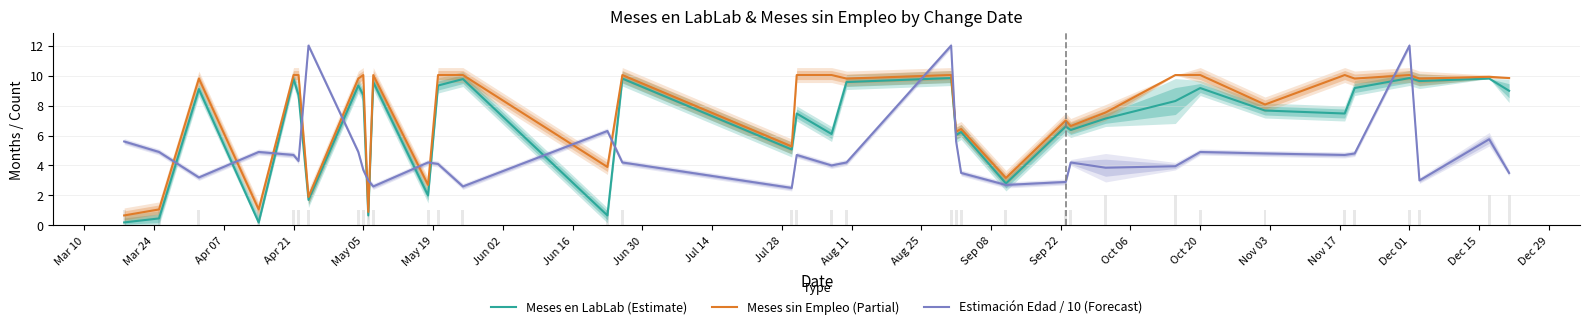

Reading left to right, what are all the values shown in this chart?

Meses en LabLab (Estimate): 0.2	0.5	9.1	0.2	9.8	8.7	1.7	9.3	8.7	0.7	9.6	2.0	9.3	9.8	0.7	9.8	5.1	7.5	6.1	9.6	9.8	6.0	6.2	2.8	6.6	6.4	7.1	8.3	9.2	7.7	7.5	9.2	9.8	9.6	9.8	9.0
Meses sin Empleo (Partial): 0.7	1.1	9.8	1.1	10.0	10.0	1.9	9.8	10.0	0.9	10.0	2.7	10.0	10.0	3.9	10.0	5.3	10.0	10.0	9.8	10.0	6.3	6.4	3.2	7.0	6.6	7.5	10.0	10.0	8.1	10.0	9.8	10.0	9.8	9.9	9.8
Estimación Edad / 10 (Forecast): 5.6	4.9	3.2	4.9	4.7	4.3	12.0	4.9	3.7	3.0	2.6	4.2	4.1	2.6	6.3	4.2	2.5	4.7	4.0	4.2	12.0	5.6	3.5	2.7	2.9	4.2	3.9	4.0	4.9	4.8	4.7	4.8	12.0	3.0	5.8	3.5